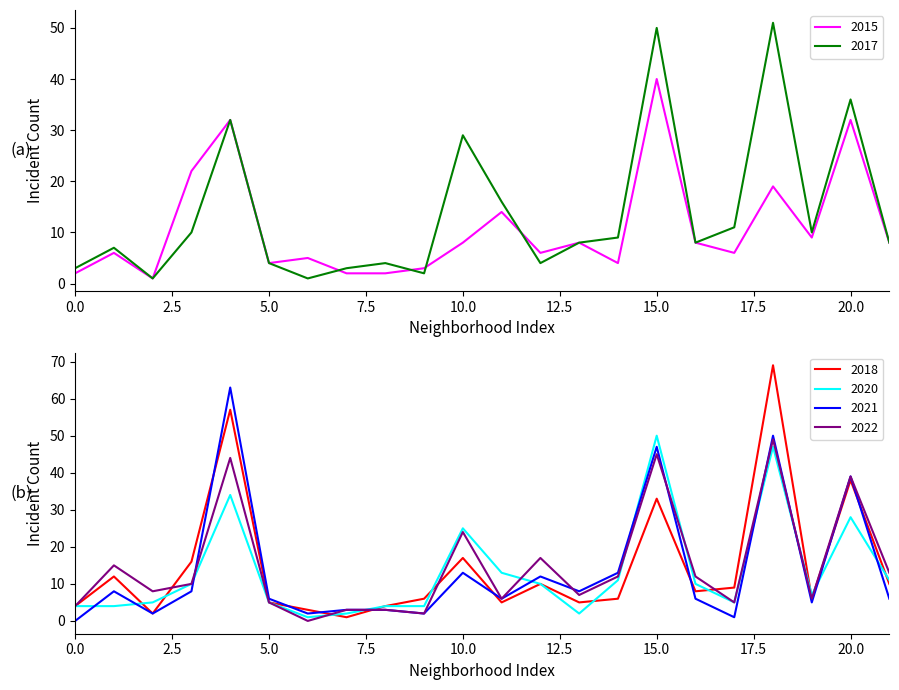

True or false: 2015 has more than 2 interior local peaks.

True